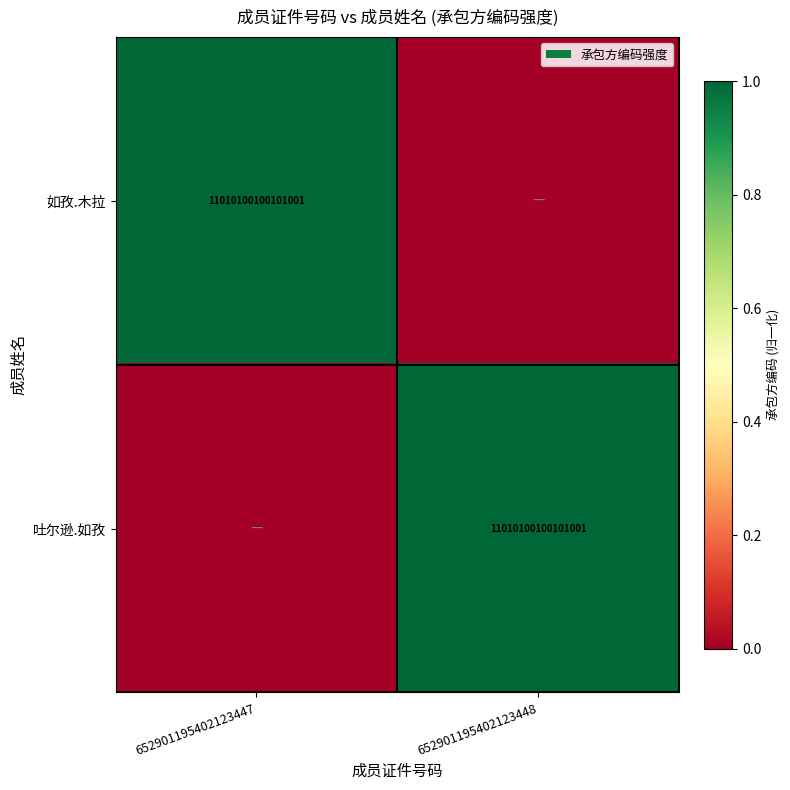

True or false: 吐尔逊.如孜 has a value of 11010100100101000 at 652901195402123448.

True